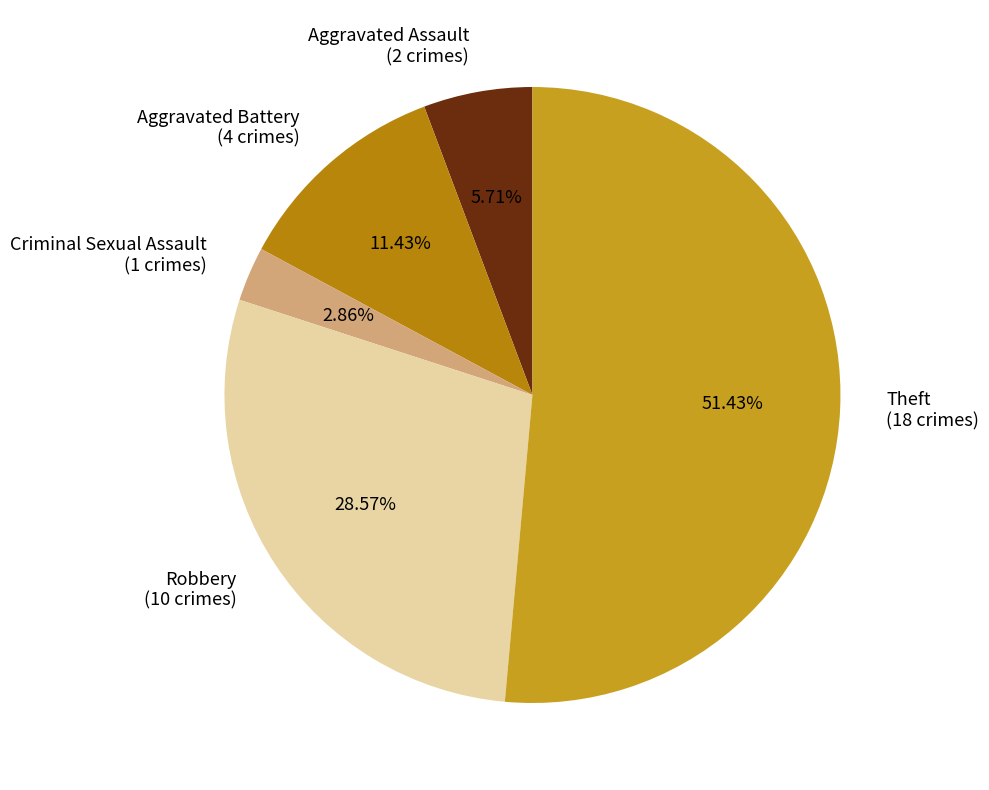

Combined, do Aggravated Battery and Aggravated Assault account for over 50%?

No